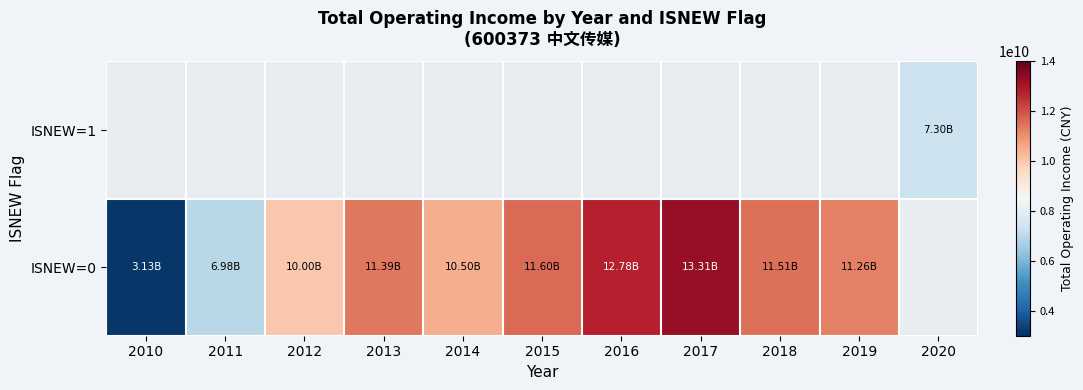

Count the number of data series in this chart.

2